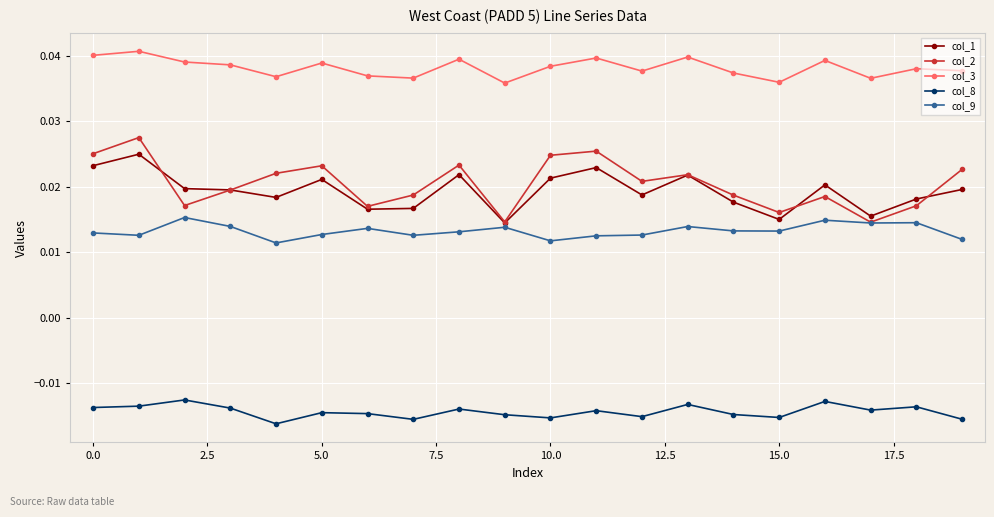

True or false: col_2 and col_8 cross at least once.

False